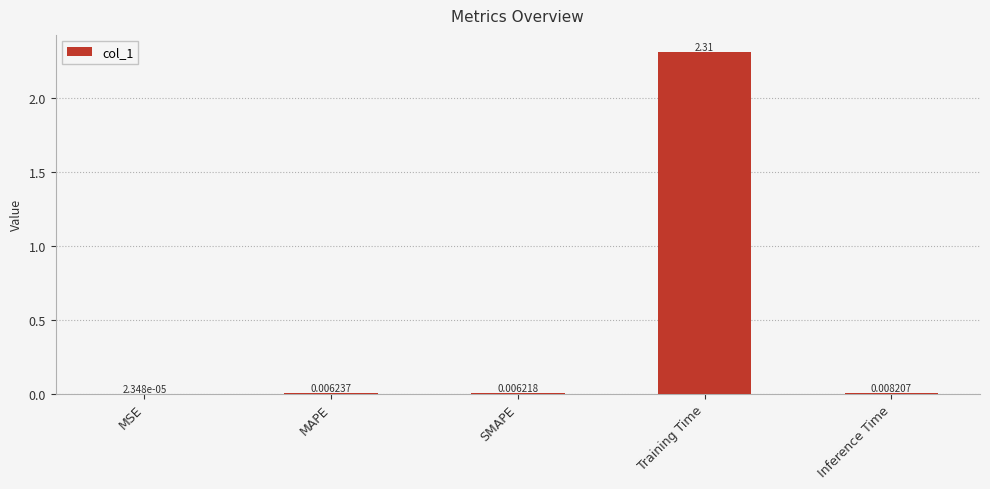

What is the sum of all values?

2.3